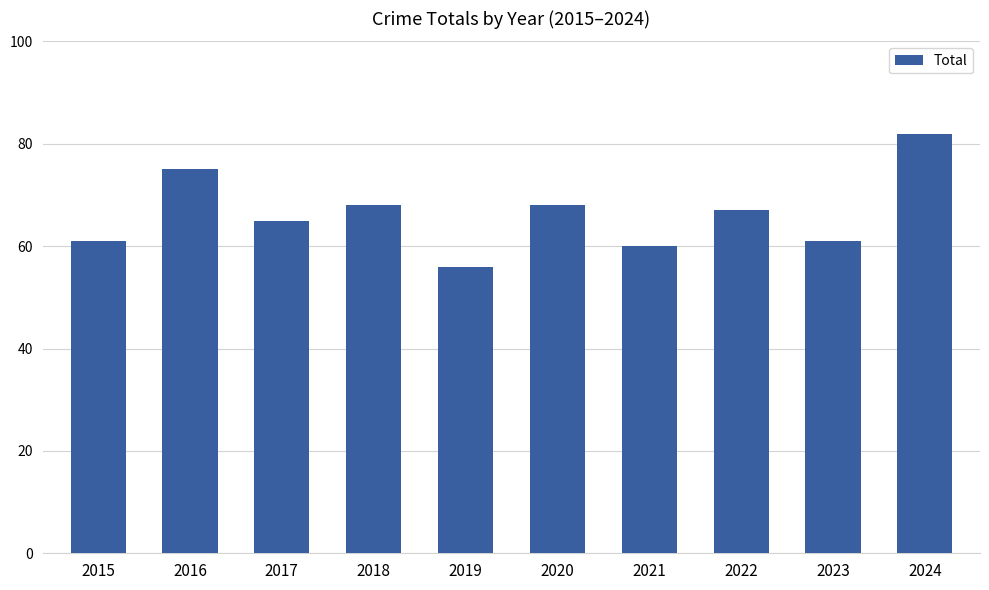

What is the sum of the values at 2016 and 2023?

136